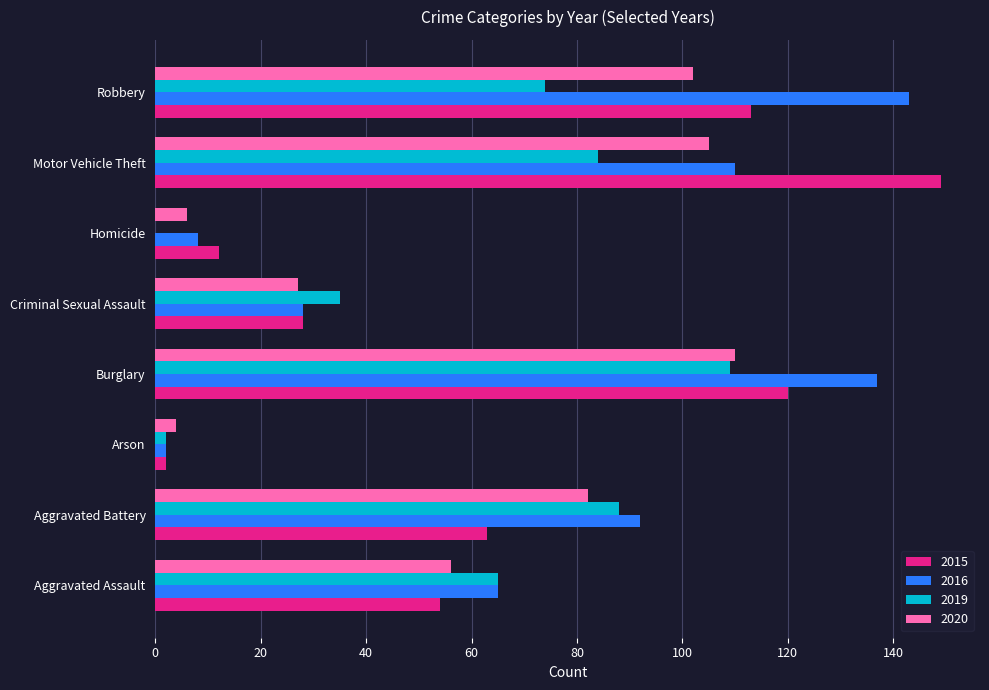

The value of 2016 at Aggravated Assault is 26. True or false?

False